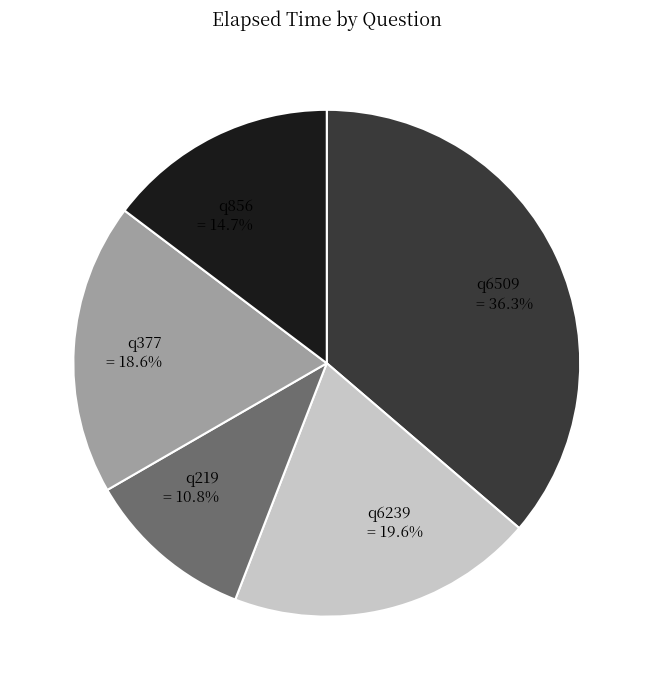

How many segments does this pie chart have?

5